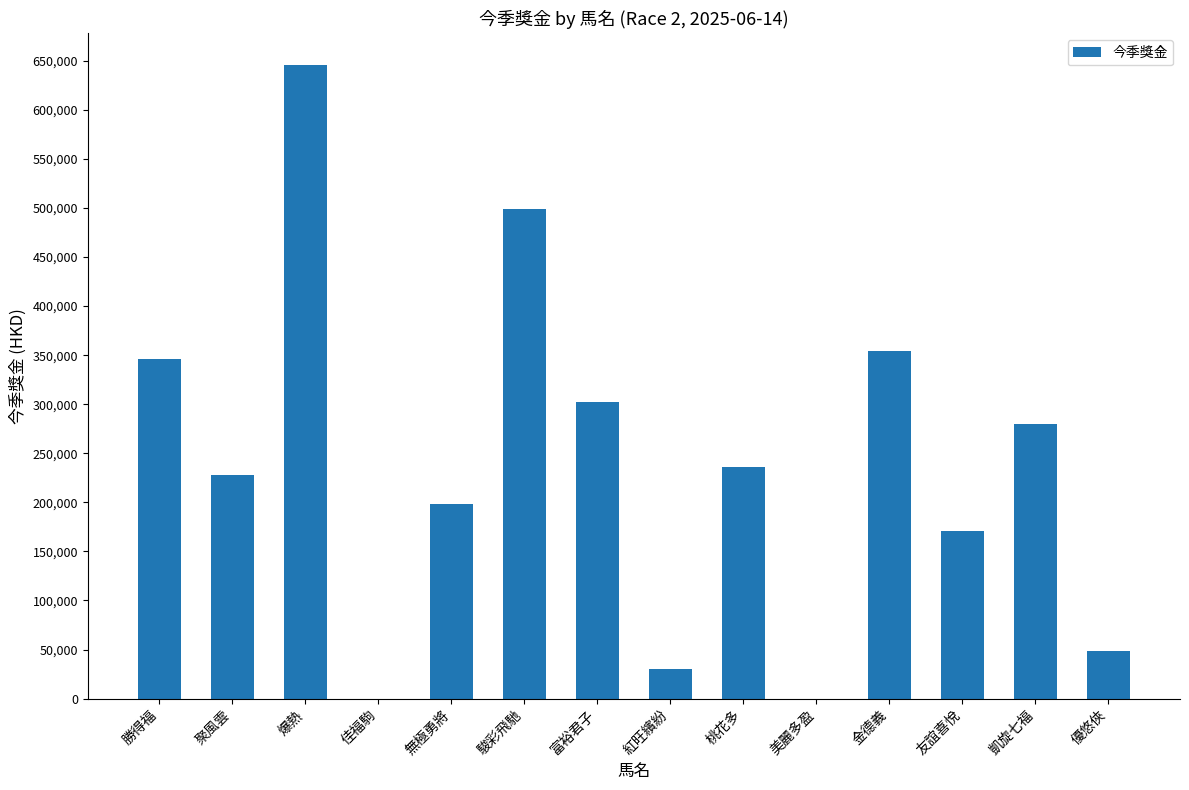

What is the approximate value at 聚風雲?

228150